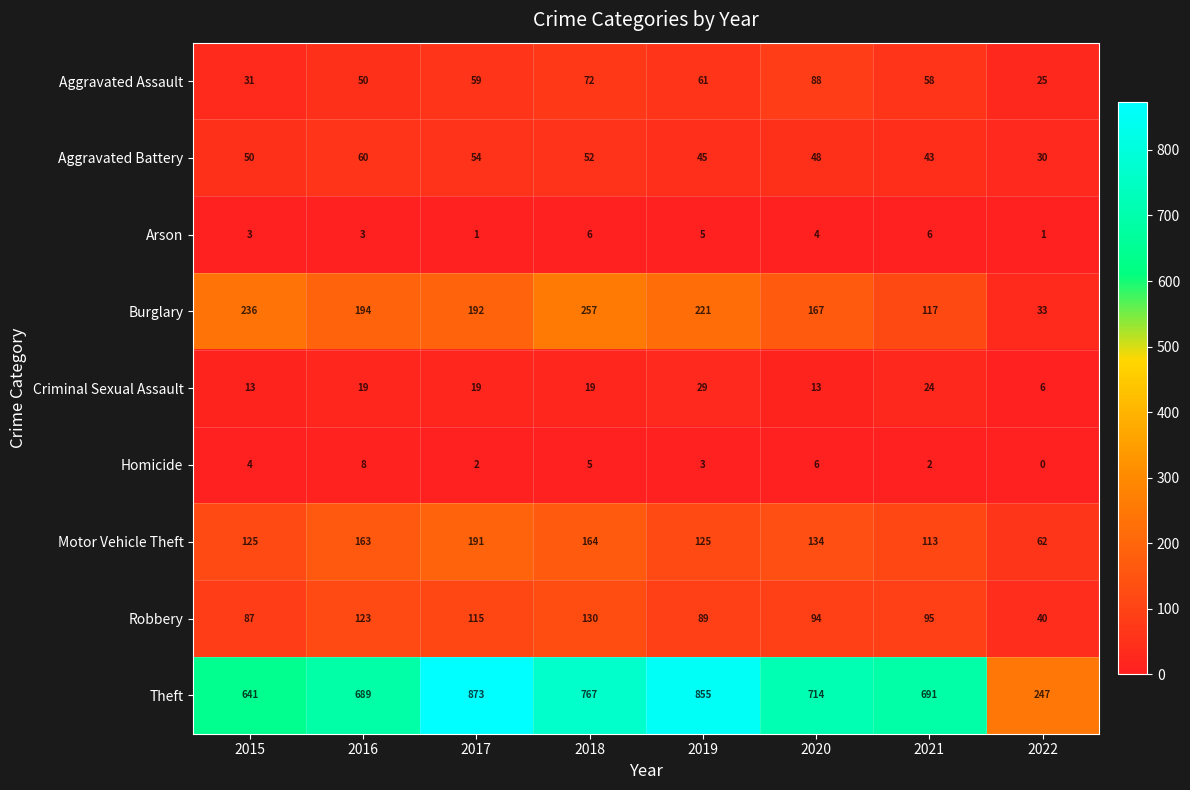

What is the difference between the maximum and minimum values in the Burglary series?

224